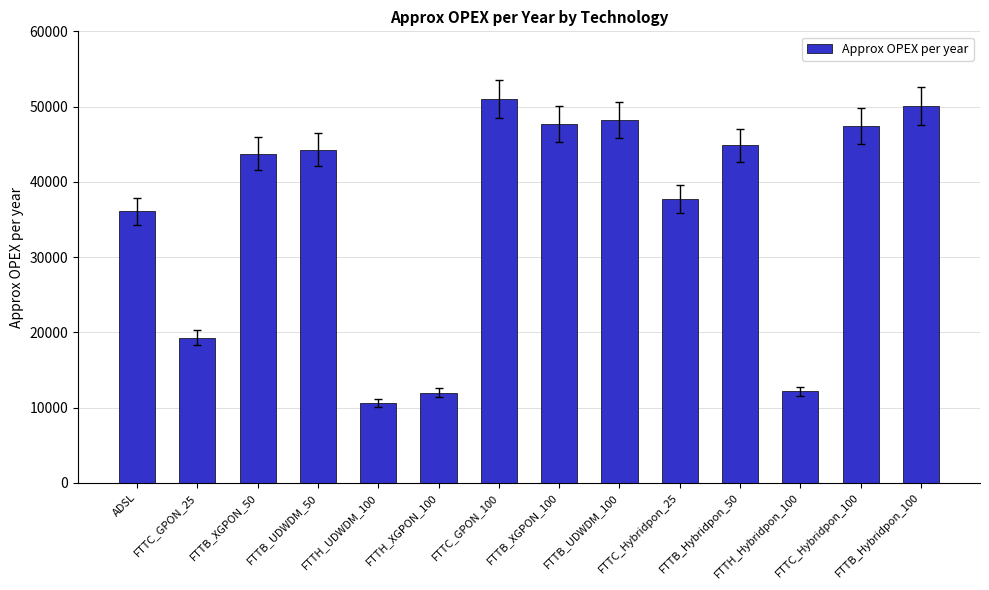

What is the change in value from FTTB_UDWDM_100 to FTTH_Hybridpon_100?

-36080.5